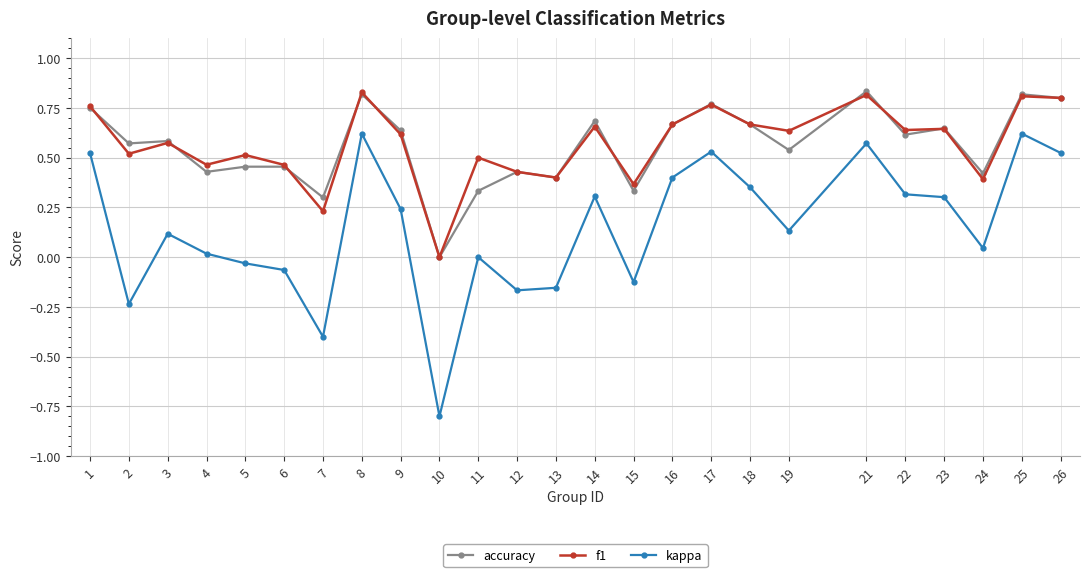

Which series has the widest spread of values?

kappa